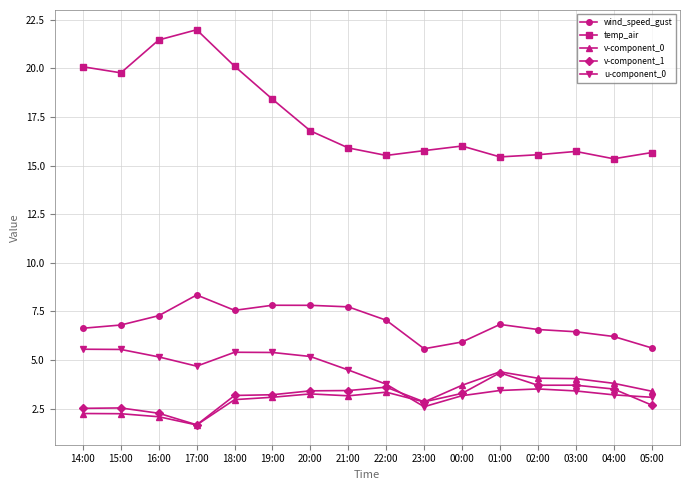

Between 14:00 and 20:00, which series saw the biggest shift?

temp_air